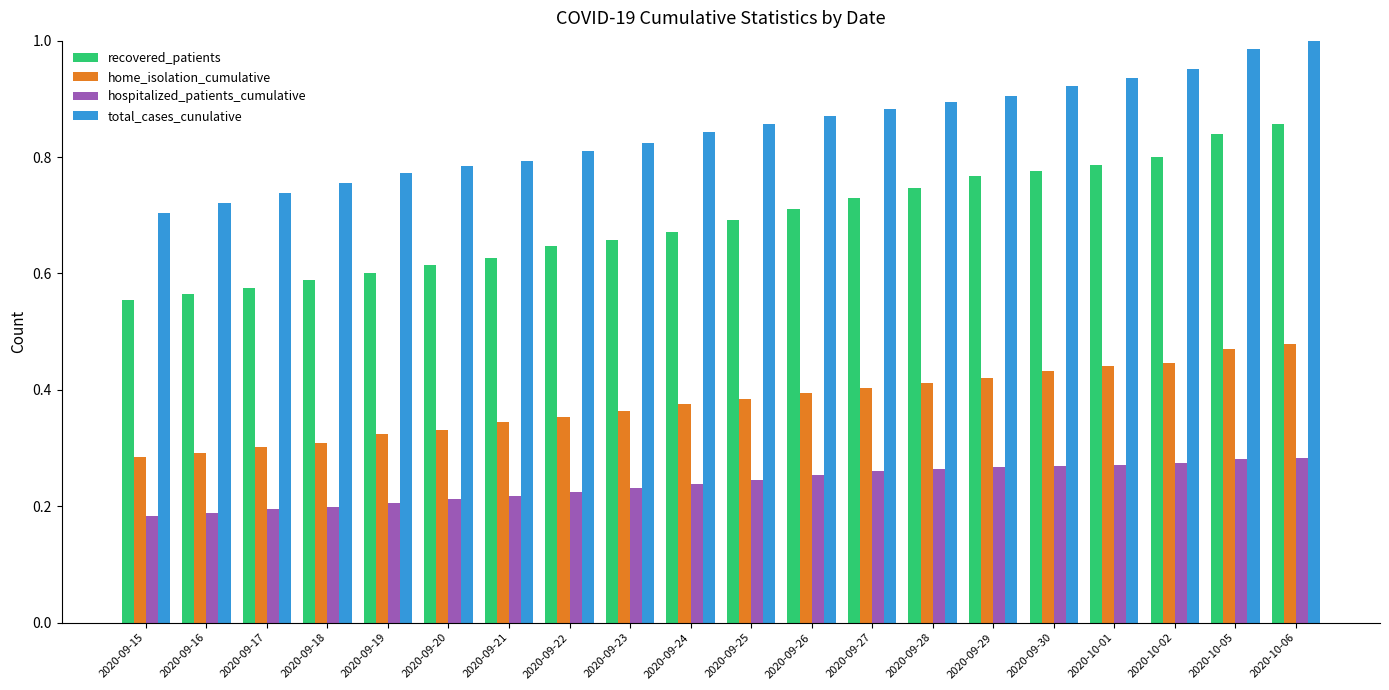

At which label does total_cases_cunulative reach its minimum?

2020-09-15